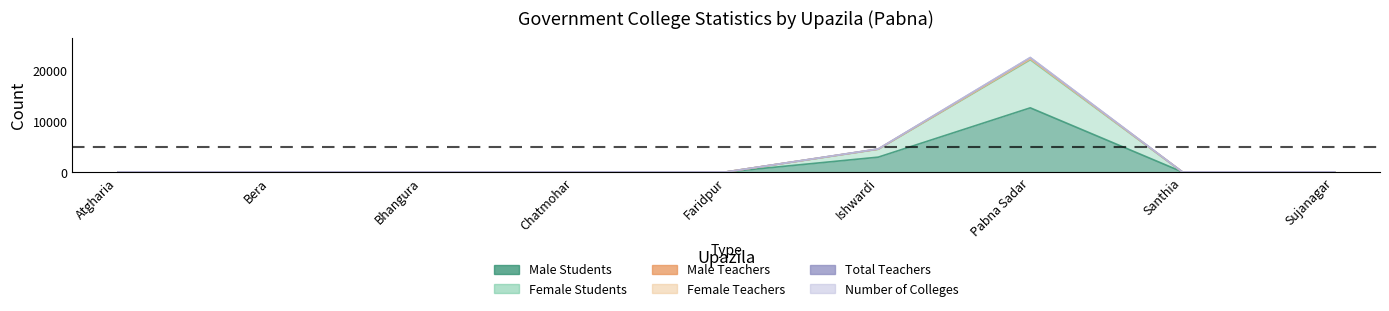

What are all the series names shown in the legend?

Male Students, Female Students, Male Teachers, Female Teachers, Total Teachers, Number of Colleges